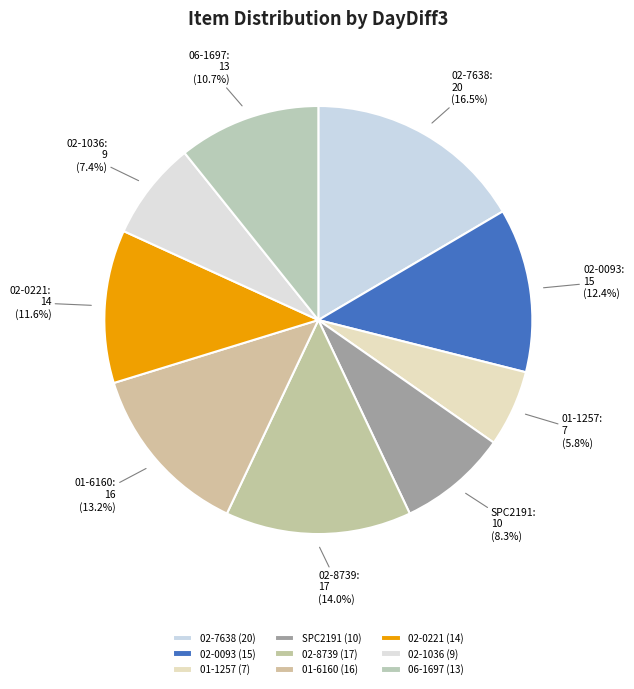

To the nearest percent, what is the combined percentage of 06-1697 and 02-8739?

25%